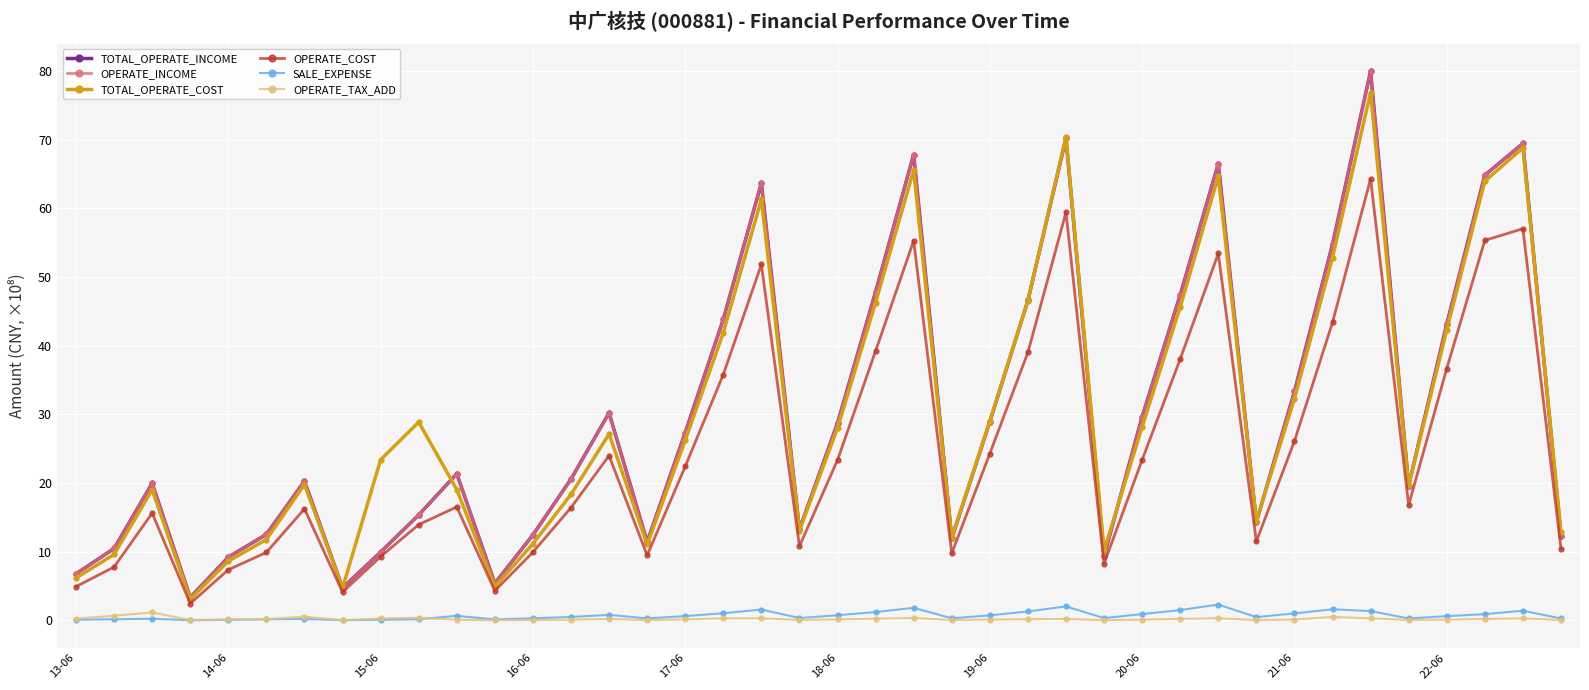

Reading right to left, list all the values displayed in this chart.

TOTAL_OPERATE_INCOME: 12.3	69.4	64.8	43.1	19.6	80.0	54.8	33.3	14.3	66.5	47.4	29.7	9.4	70.2	46.6	28.9	11.9	67.8	47.9	28.7	13.3	63.7	43.8	27.4	11.4	30.2	20.6	12.5	5.4	21.4	15.4	10.0	4.7	20.3	12.5	9.2	3.4	20.0	10.5	6.8
OPERATE_INCOME: 12.3	69.4	64.8	43.1	19.6	80.0	54.8	33.3	14.3	66.5	47.4	29.7	9.4	70.2	46.6	28.9	11.9	67.8	47.9	28.7	13.3	63.7	43.8	27.4	11.4	30.2	20.6	12.5	5.4	21.4	15.4	10.0	4.7	20.3	12.5	9.2	3.4	20.0	10.5	6.8
TOTAL_OPERATE_COST: 12.9	68.8	64.0	42.3	19.7	76.9	52.8	32.3	14.5	64.7	45.6	28.2	10.2	70.4	46.6	29.0	12.0	65.6	46.3	28.0	13.1	61.3	41.9	26.2	11.1	27.2	18.4	11.2	4.9	19.1	28.9	23.4	4.7	19.8	11.8	8.6	3.1	19.0	9.6	6.2
OPERATE_COST: 10.4	57.0	55.3	36.7	16.8	64.3	43.4	26.1	11.5	53.4	38.1	23.4	8.3	59.4	39.0	24.3	9.8	55.3	39.2	23.4	10.8	51.8	35.8	22.4	9.5	24.0	16.4	9.9	4.3	16.5	14.0	9.3	4.1	16.3	9.9	7.4	2.5	15.6	7.8	4.9
SALE_EXPENSE: 0.3	1.4	0.9	0.6	0.3	1.4	1.6	1.0	0.5	2.3	1.5	0.9	0.3	2.1	1.3	0.7	0.3	1.8	1.2	0.8	0.4	1.6	1.0	0.6	0.3	0.8	0.5	0.3	0.1	0.7	0.2	0.1	0.0	0.2	0.2	0.1	0.0	0.3	0.2	0.1
OPERATE_TAX_ADD: 0.1	0.3	0.2	0.1	0.1	0.3	0.5	0.1	0.1	0.3	0.2	0.1	0.0	0.2	0.2	0.1	0.1	0.4	0.3	0.2	0.1	0.3	0.3	0.2	0.1	0.2	0.1	0.1	0.0	0.1	0.4	0.3	0.0	0.6	0.2	0.1	0.1	1.2	0.7	0.3